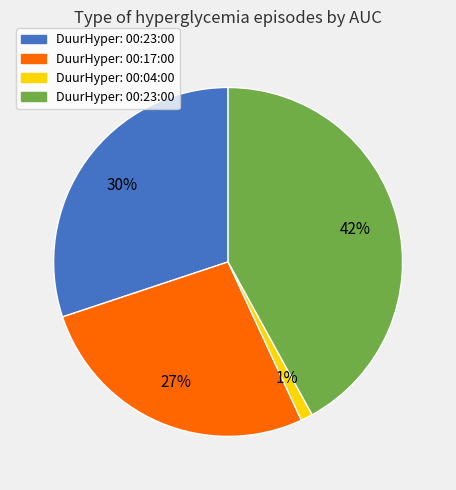

Is there a majority slice in this chart?

No